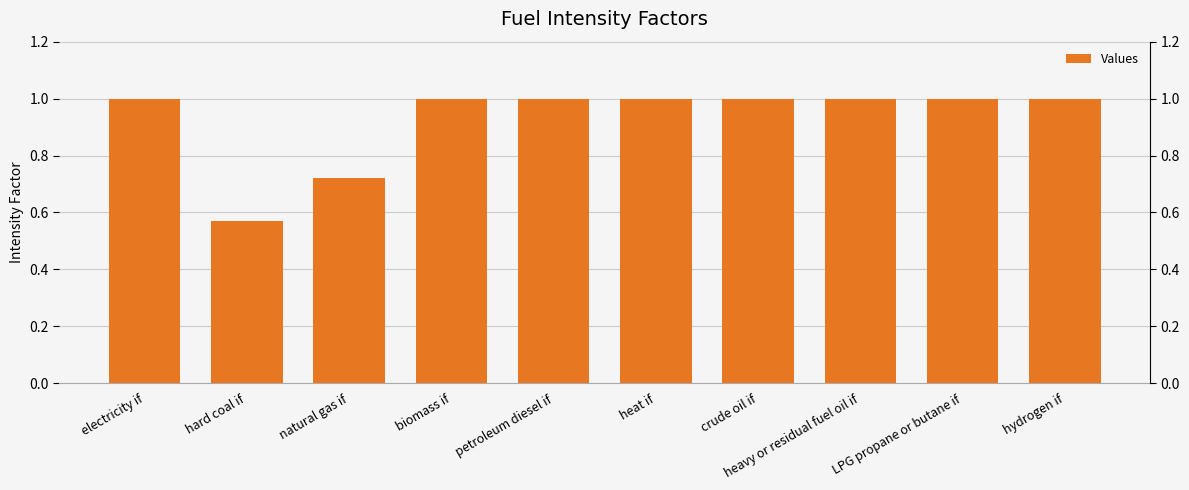

What is the difference between the maximum and minimum values?

0.4